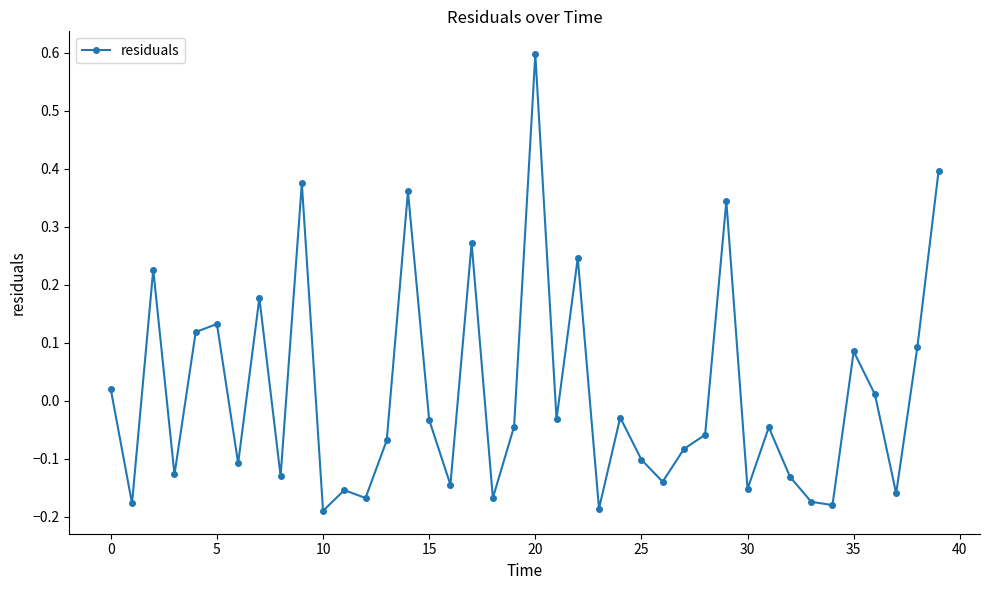

How many values are above zero?

15